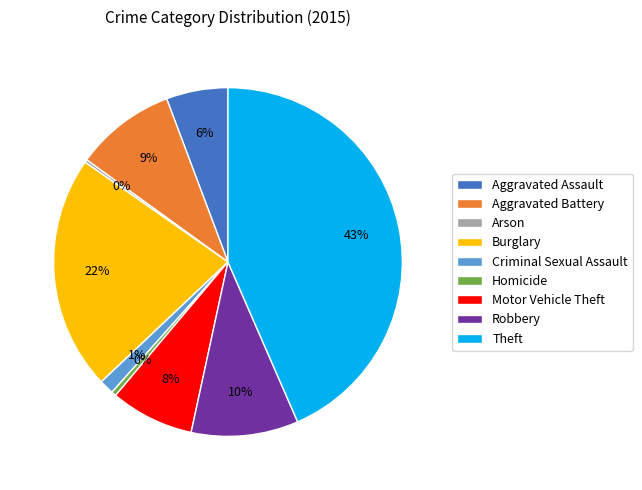

True or false: Robbery accounts for 4% of the total.

False